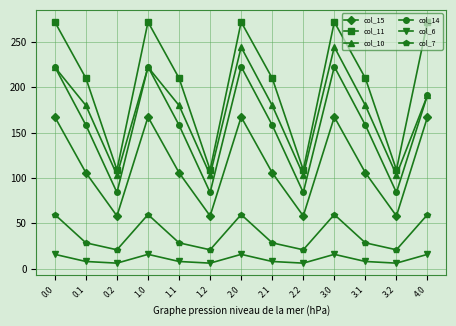

Where is the first local maximum for col_11?

1.0